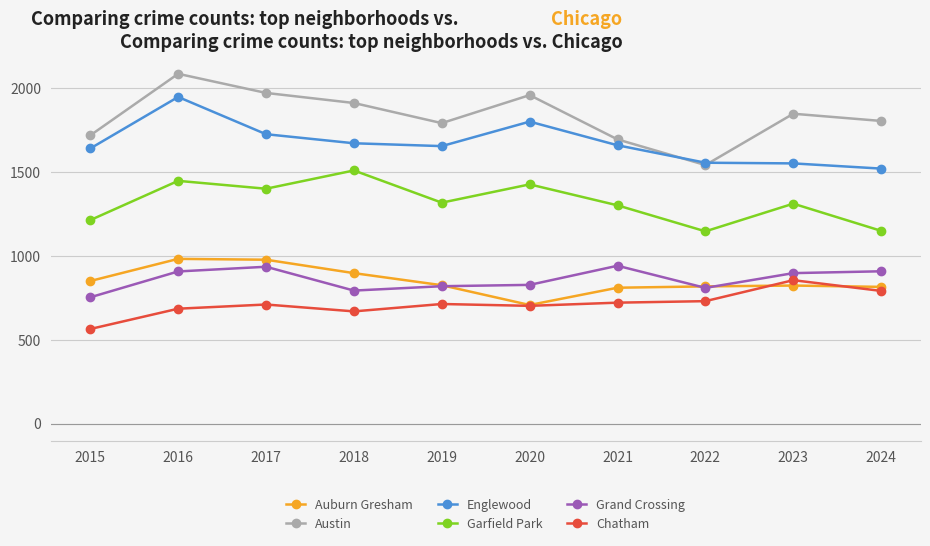

Which series changed the most between 2016 and 2017?

Englewood